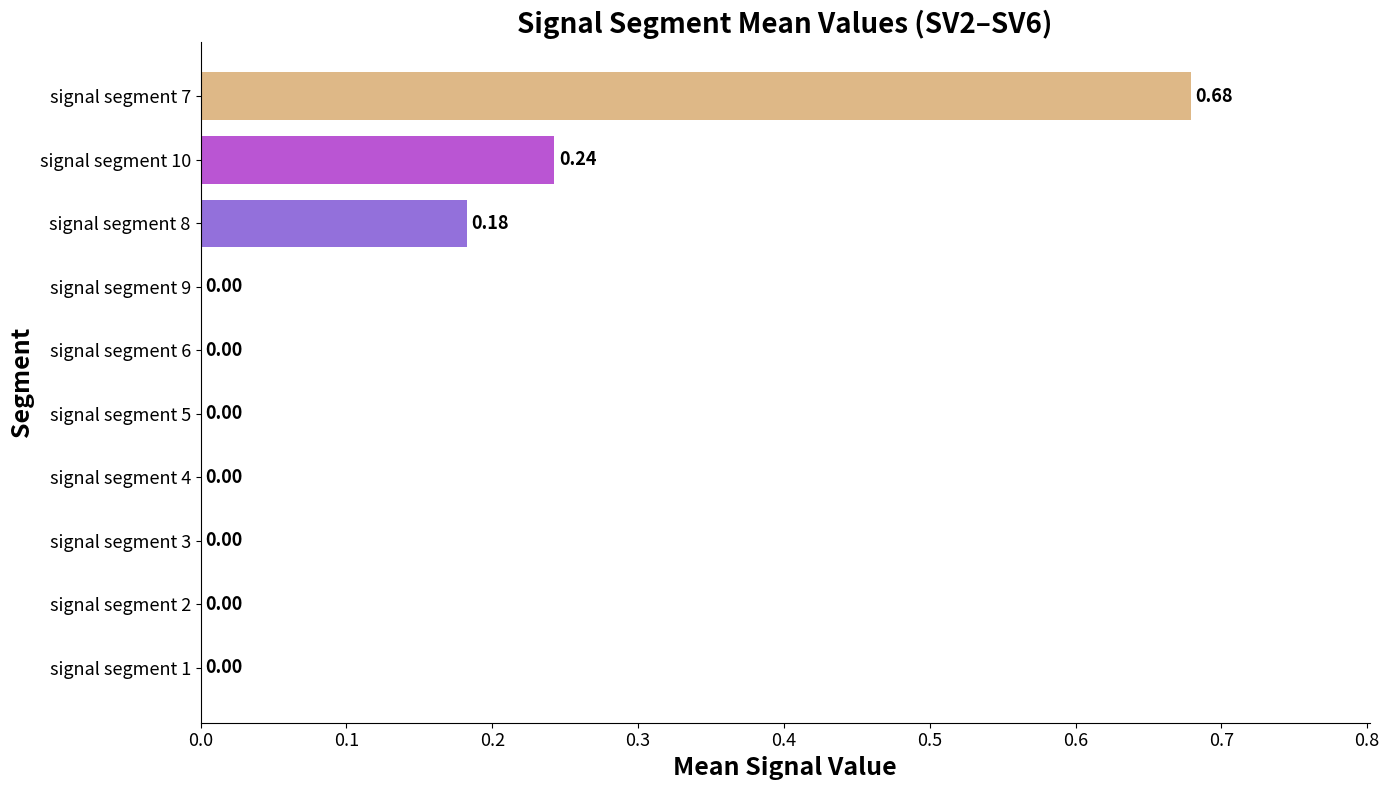

Which has a higher value, signal segment 8 or signal segment 1?

signal segment 8